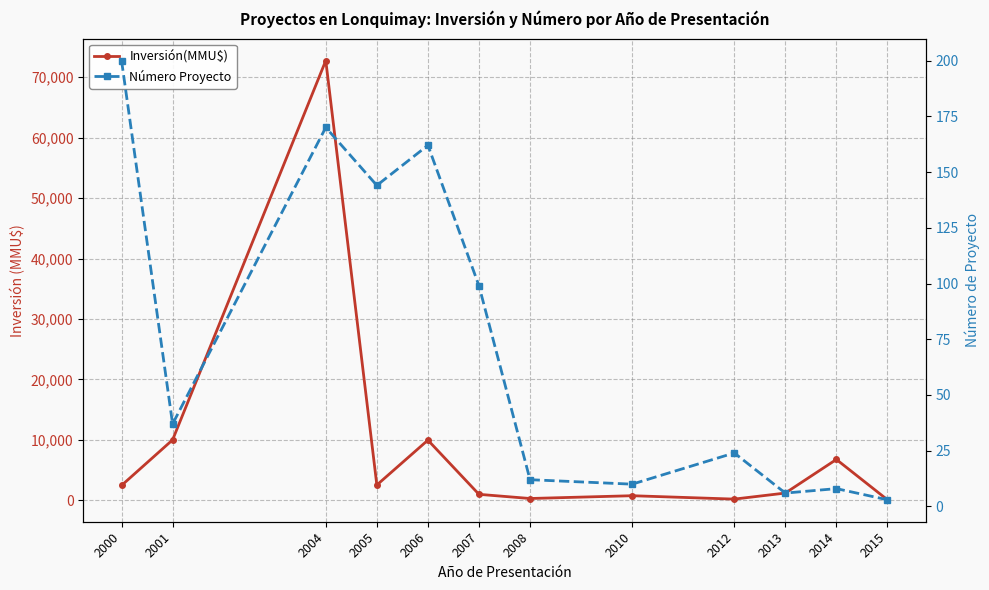

What is the sum of all Número Proyecto values?

875